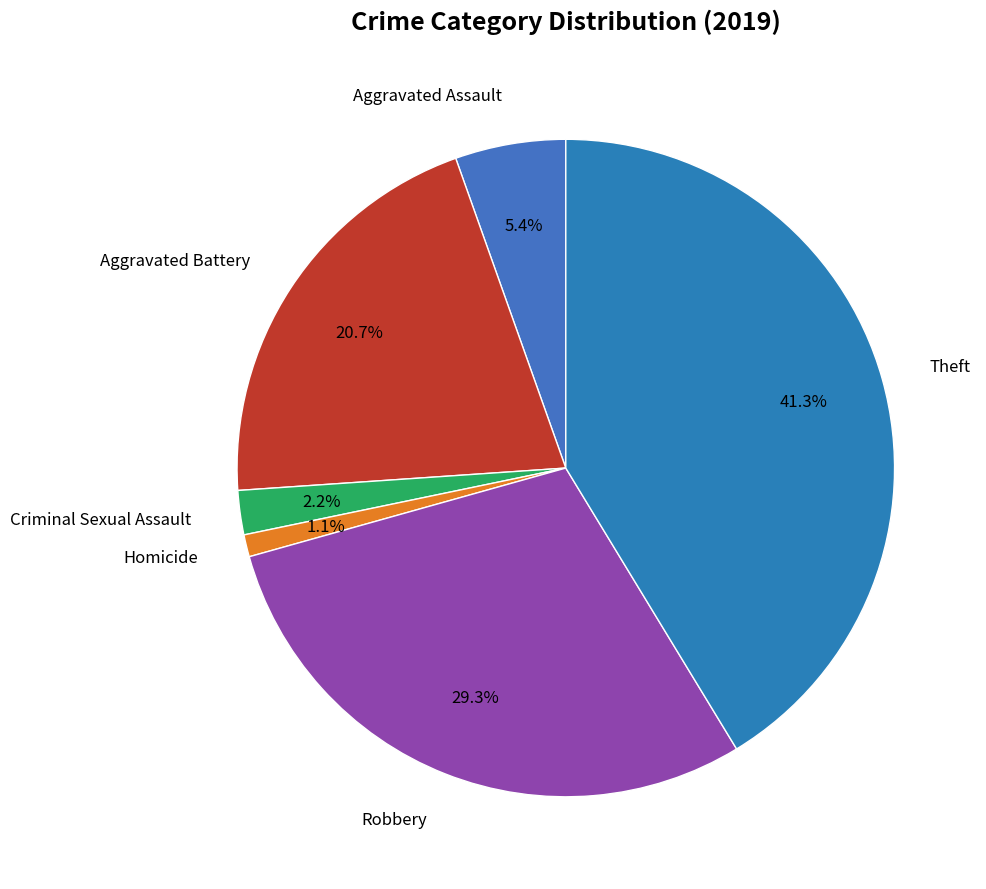

Is there any slice that represents more than half of the pie?

No